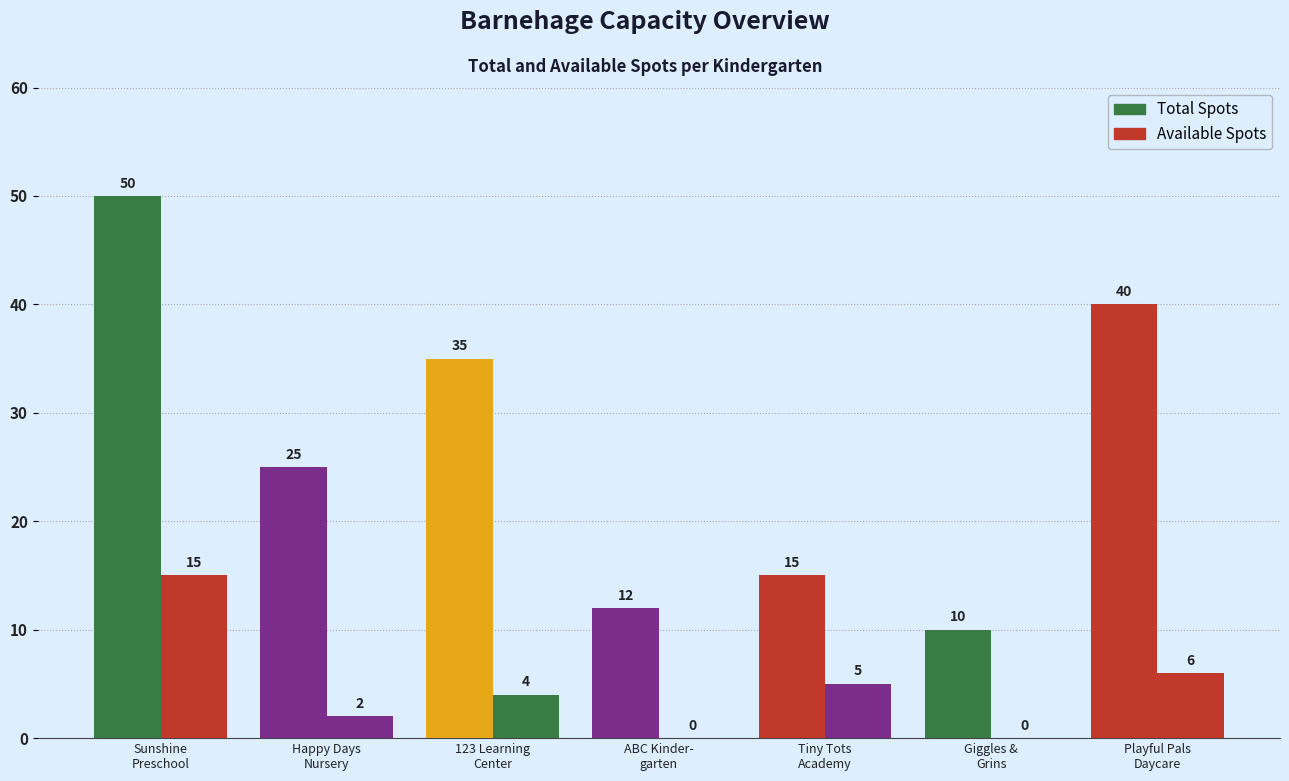

Rank the categories by Available Spots value from highest to lowest.

Sunshine
Preschool, Playful Pals
Daycare, Tiny Tots
Academy, 123 Learning
Center, Happy Days
Nursery, ABC Kinder-
garten, Giggles &
Grins